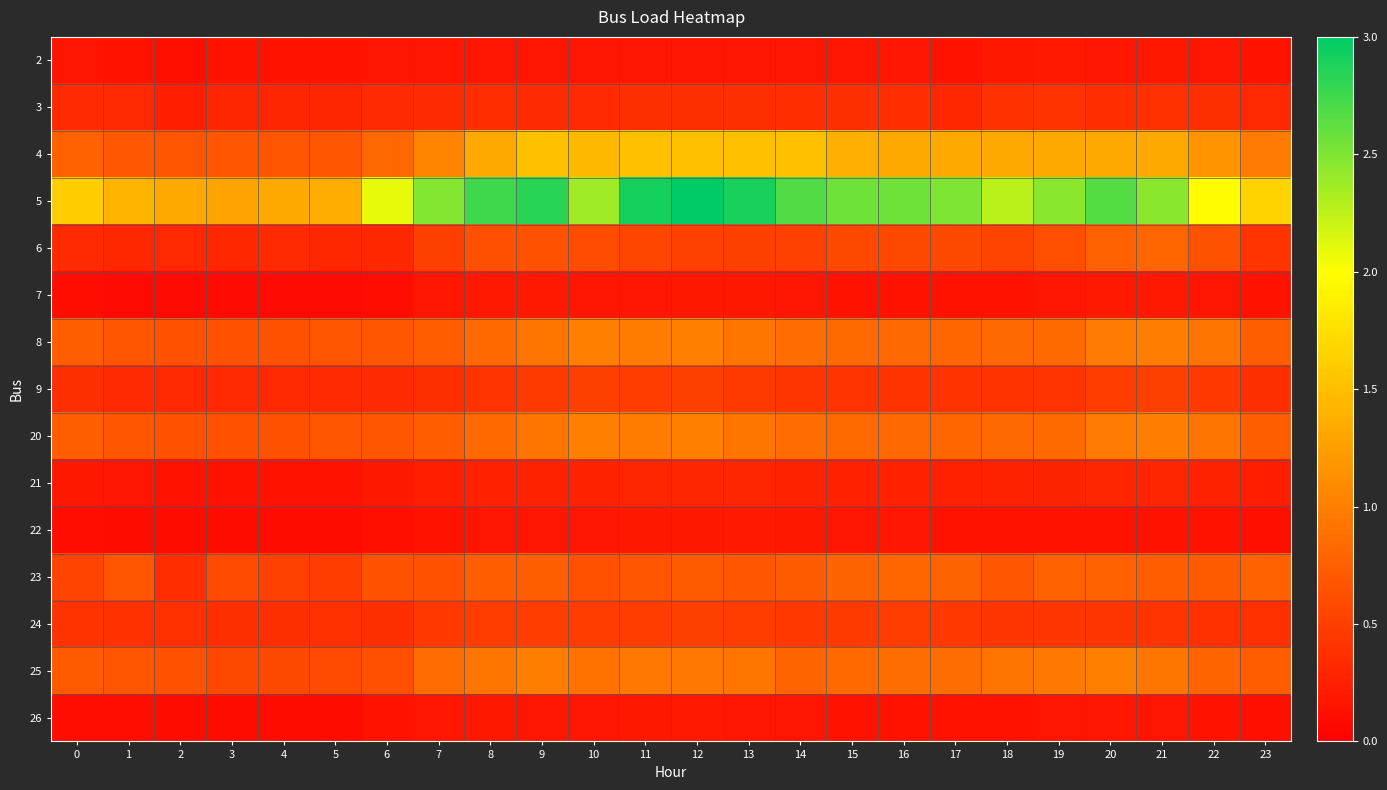

Between 0 and 22, which is larger?

22